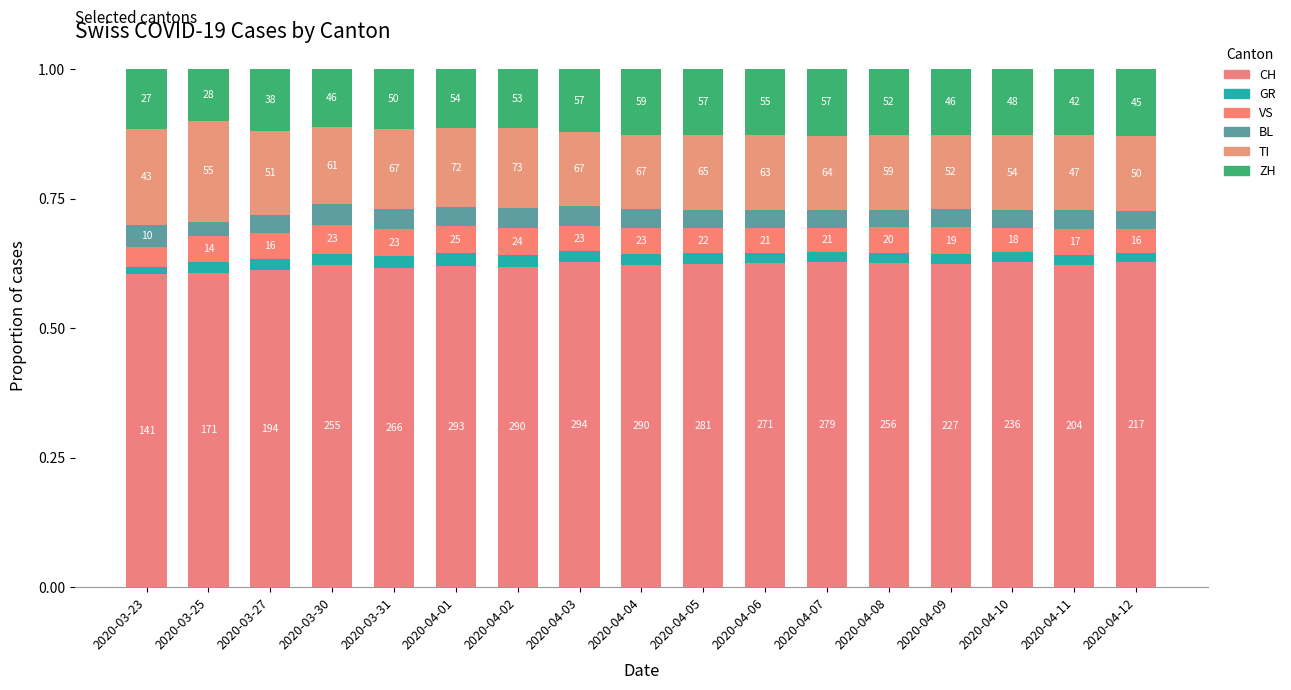

How many bars are there in total?

17